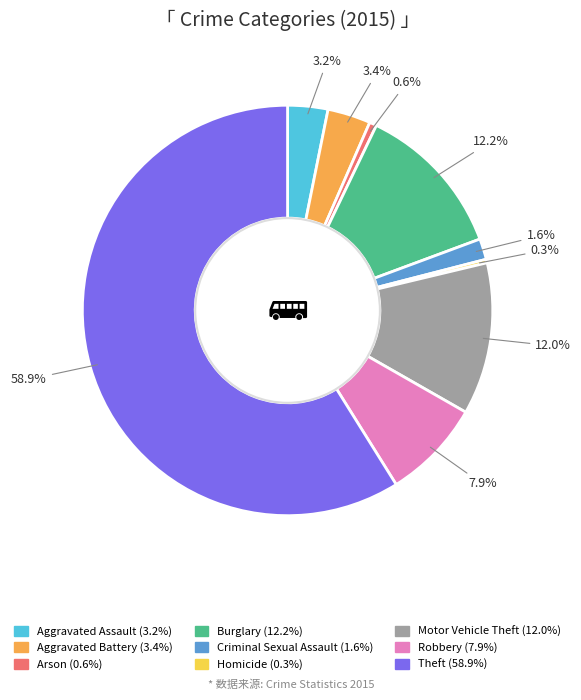

Is it true that Motor Vehicle Theft is 12% of the pie?

True